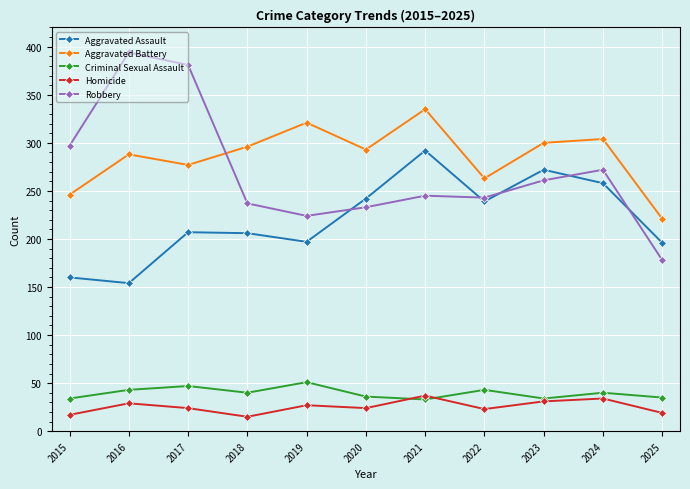

What is the minimum value for Criminal Sexual Assault?

33